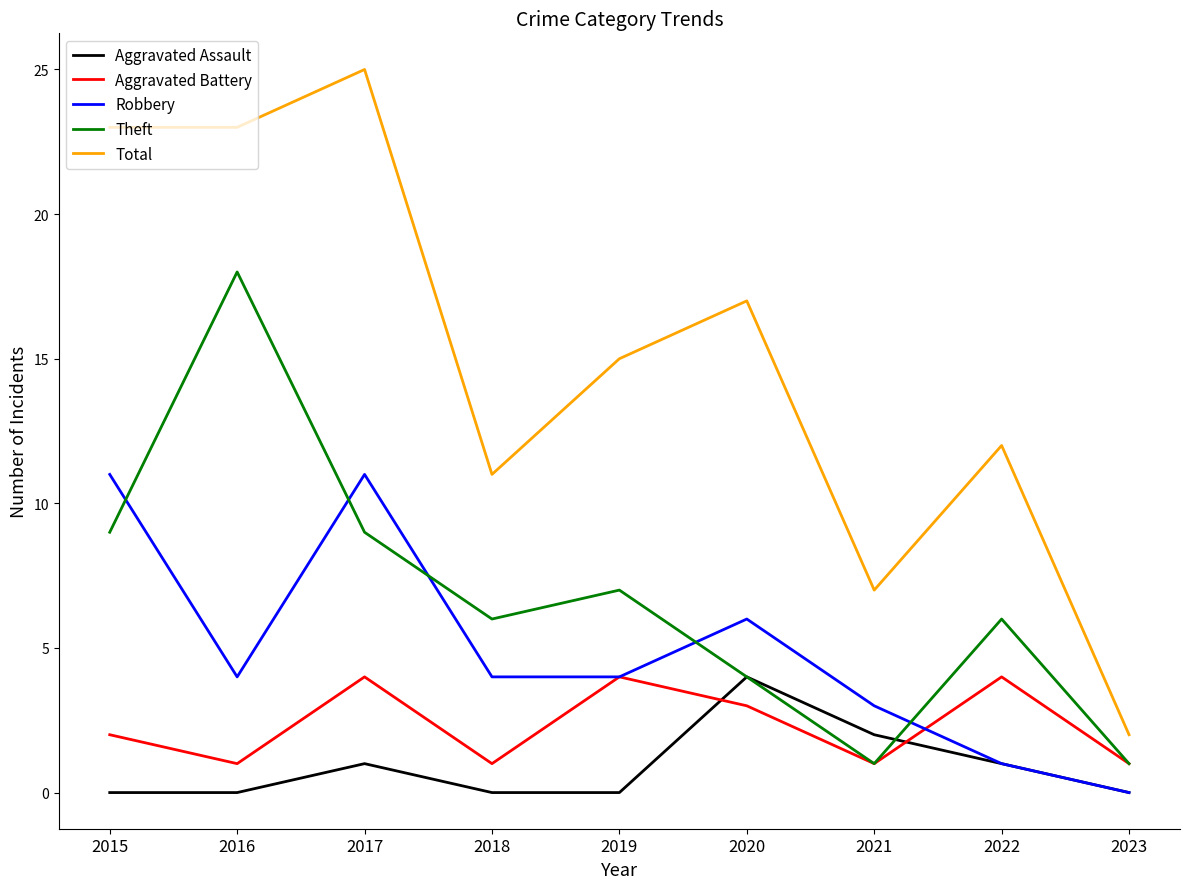

What is the total value across all series at 2016?

46